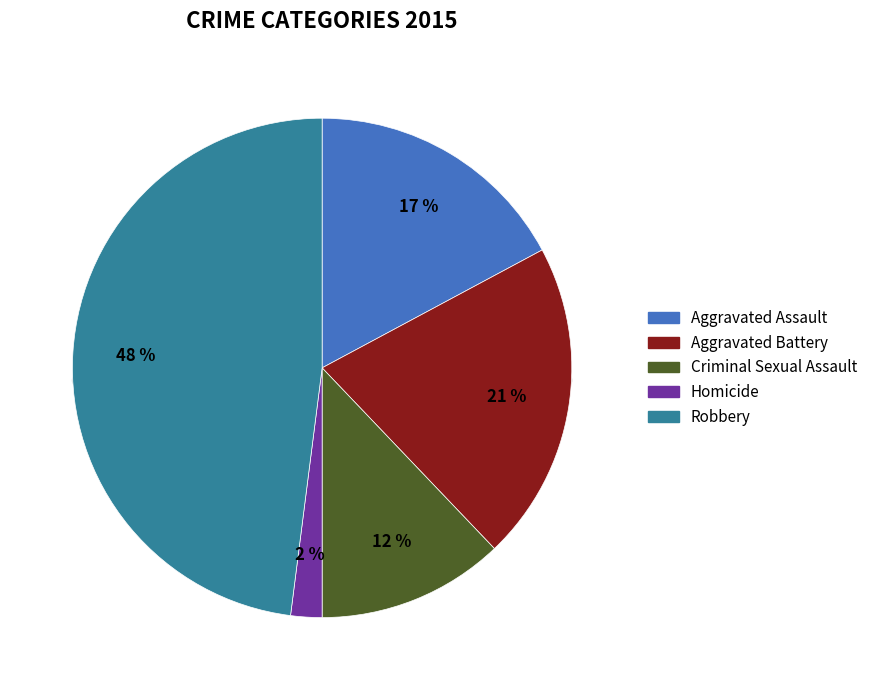

Combined, what portion of the pie is Criminal Sexual Assault and Robbery?

60.1%